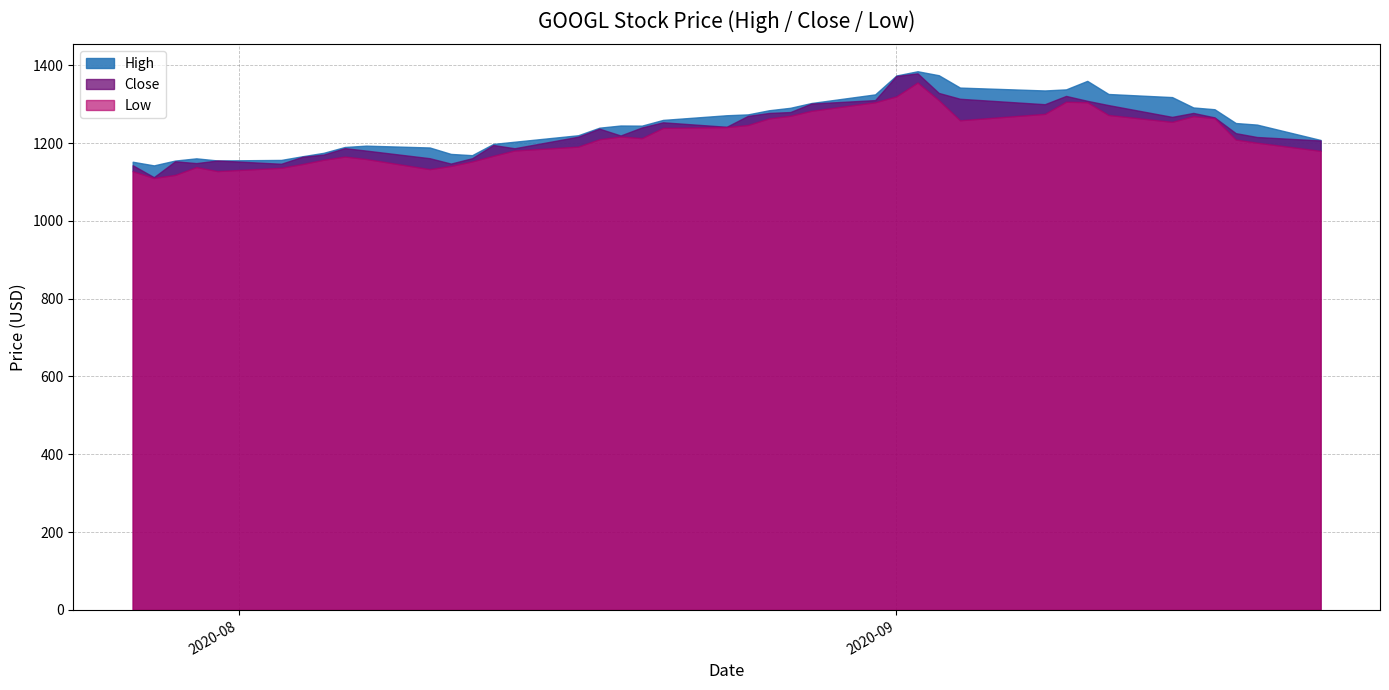

At 2020-07-27, list the series in order from largest to smallest.

High, Close, Low